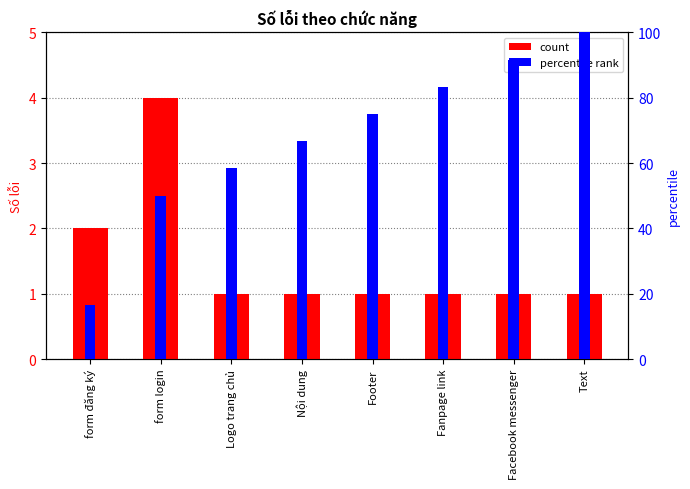

What are all the series names shown in the legend?

count, percentile rank